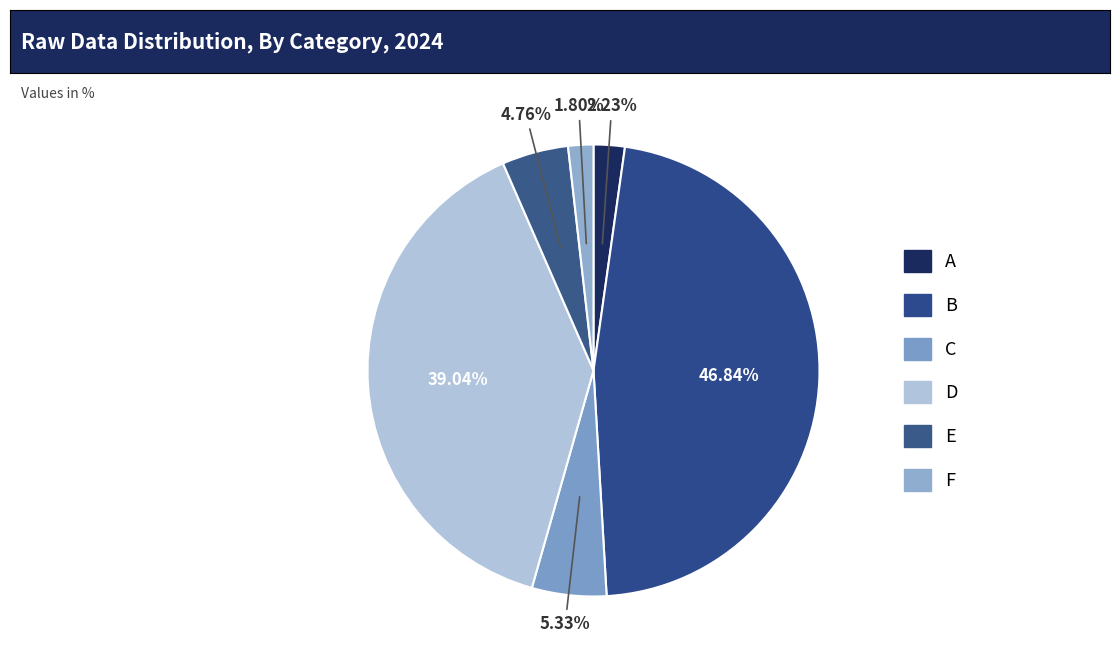

What percentage is NOT represented by D?

61.0%